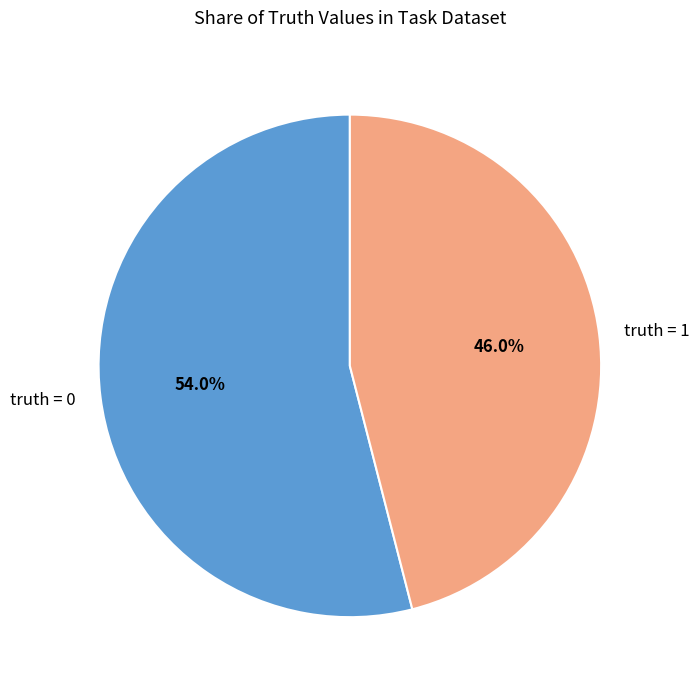

Rank the categories by value from lowest to highest.

truth = 1, truth = 0